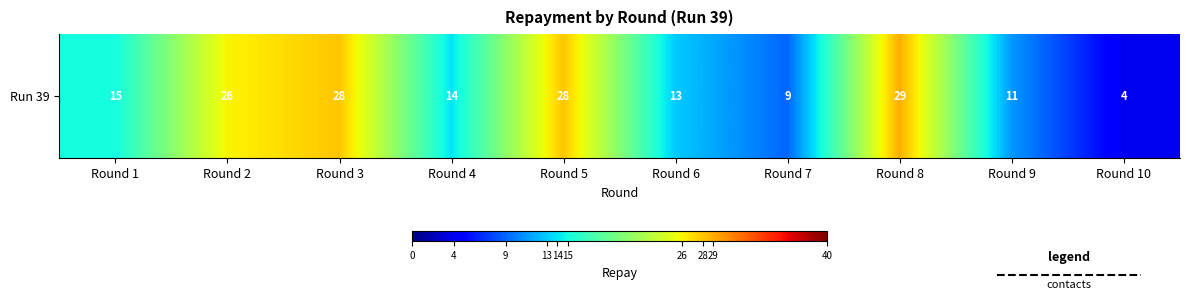

Which category has the highest value across all series?

Round 8